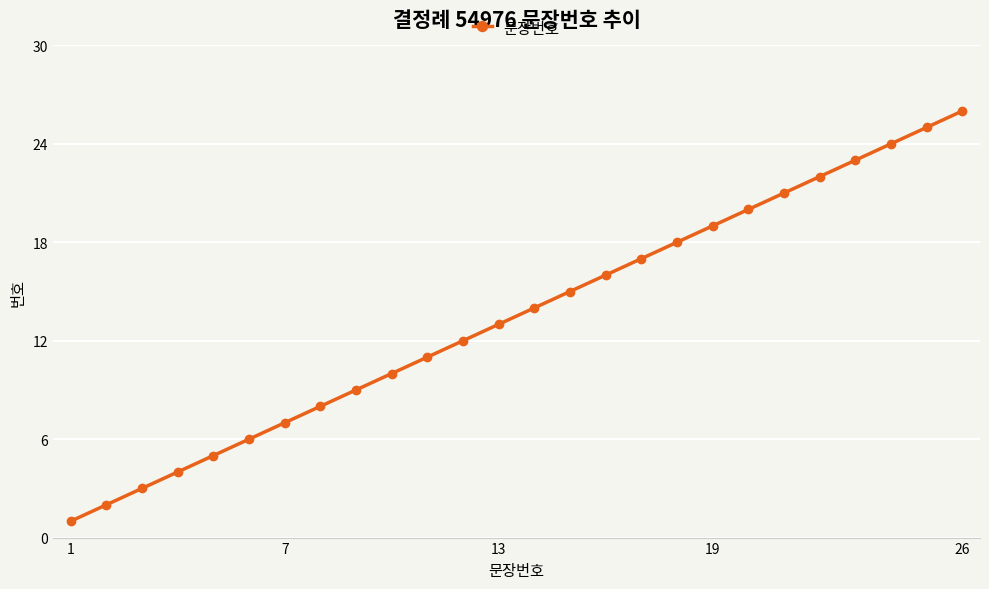

What is the difference between the maximum and minimum values?

25